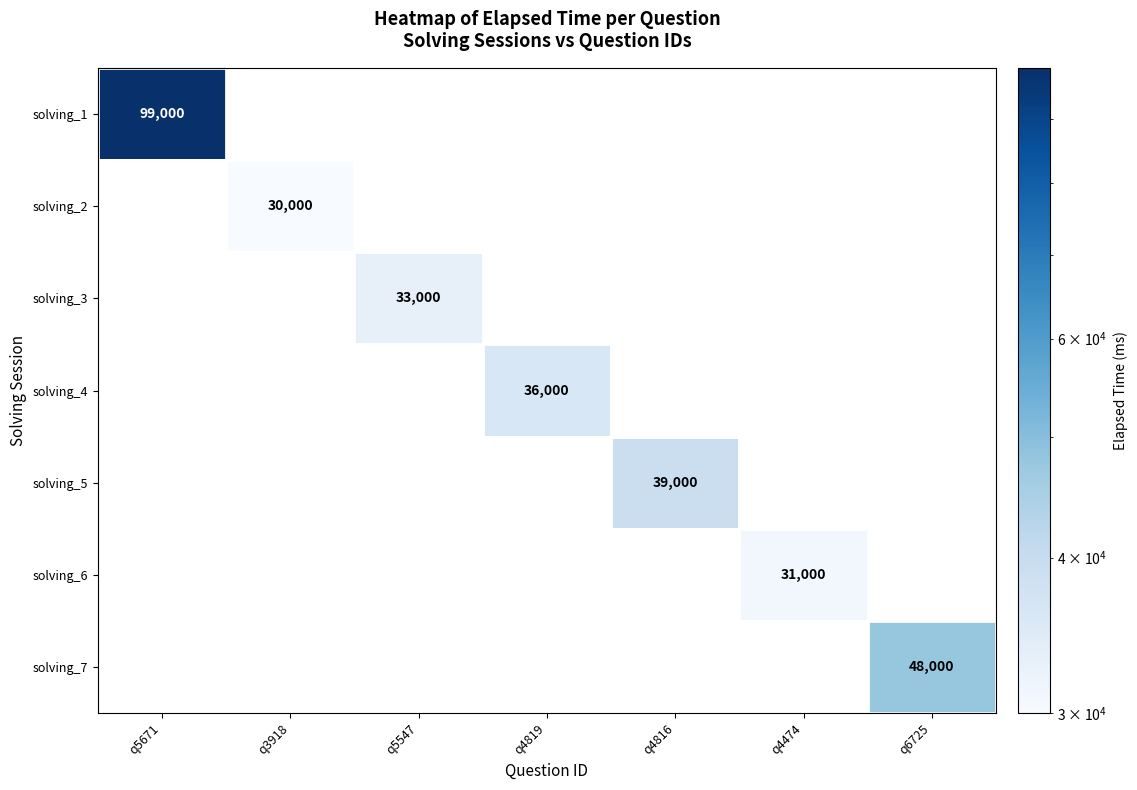

Between q6725 and q5547, which is larger?

q6725